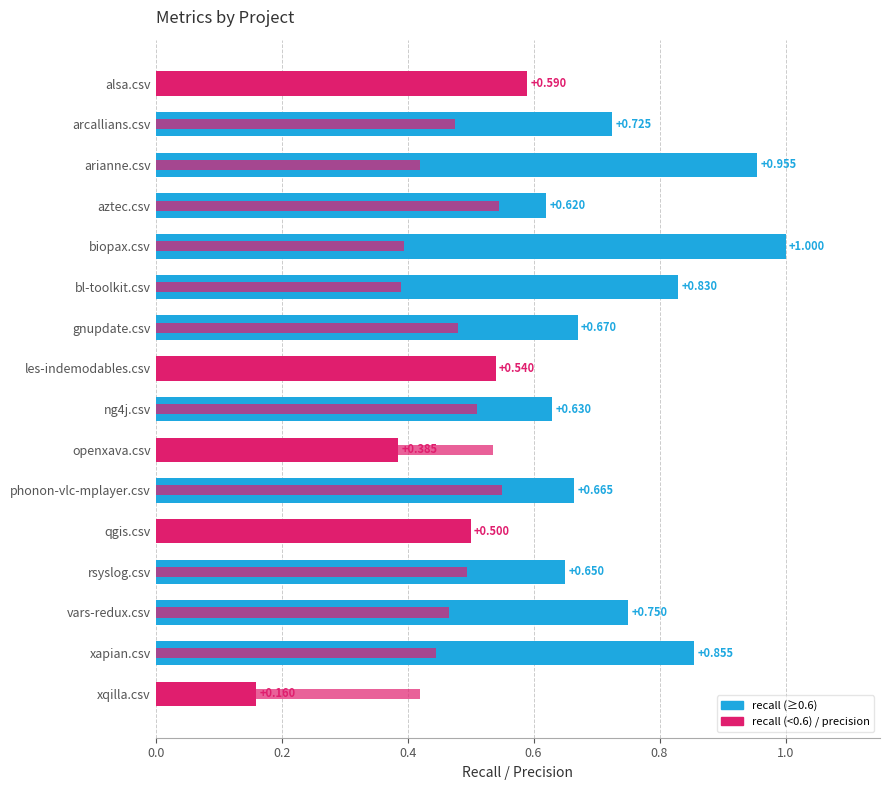

Which series changed the most between openxava.csv and xqilla.csv?

recall